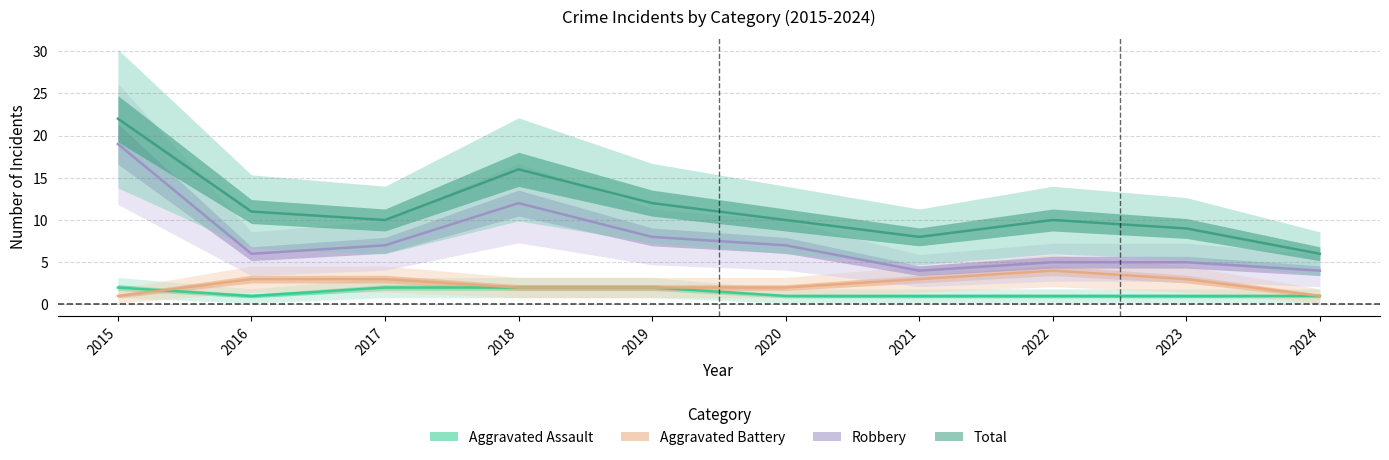

How many interior local valleys does the Aggravated Assault series have?

1